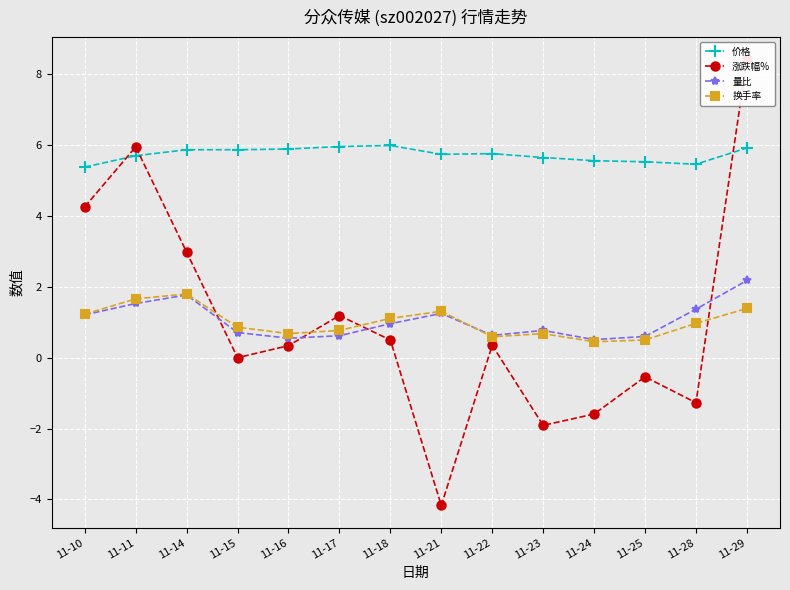

How many interior local peaks does the 量比 series have?

3